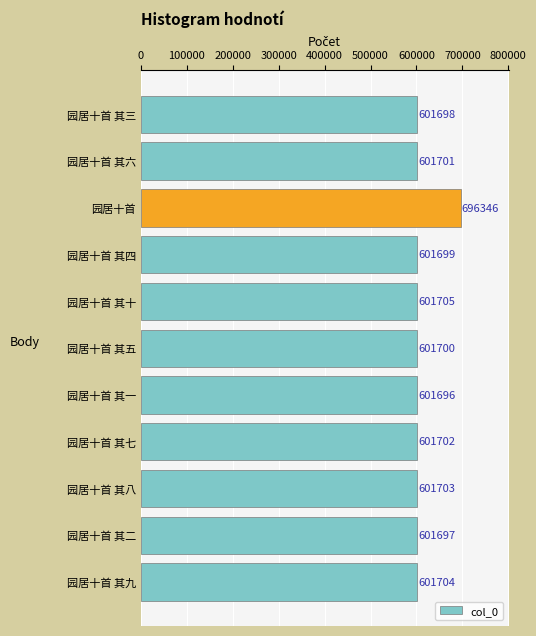

List the labels in order of value, largest first.

园居十首, 园居十首 其十, 园居十首 其九, 园居十首 其八, 园居十首 其七, 园居十首 其六, 园居十首 其五, 园居十首 其四, 园居十首 其三, 园居十首 其二, 园居十首 其一